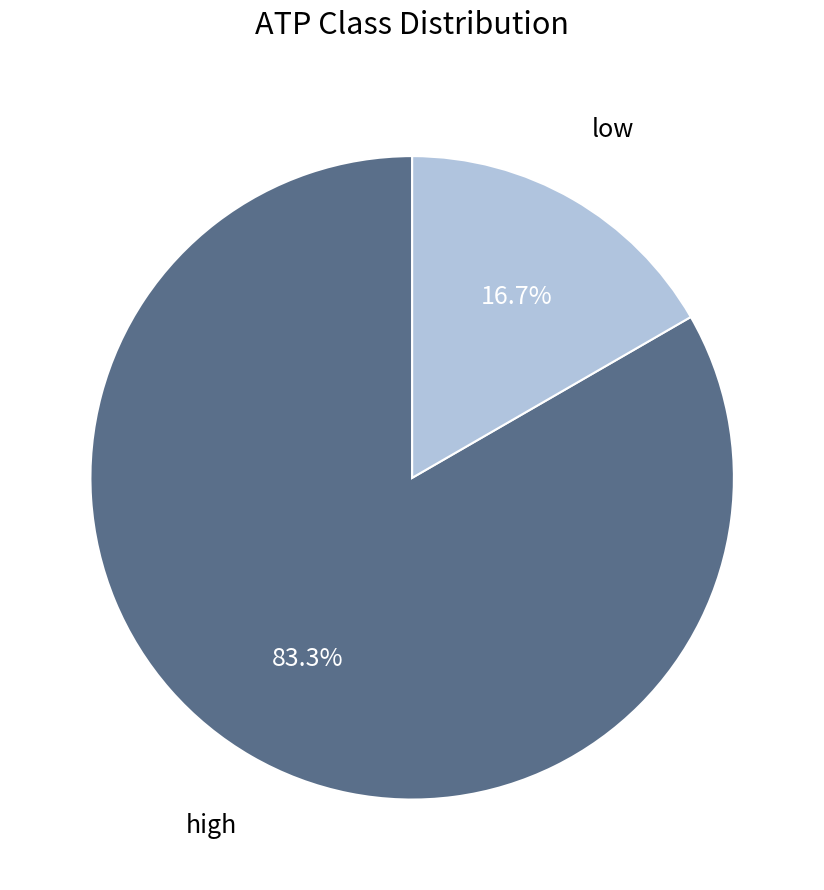

Count the number of slices in the pie.

2